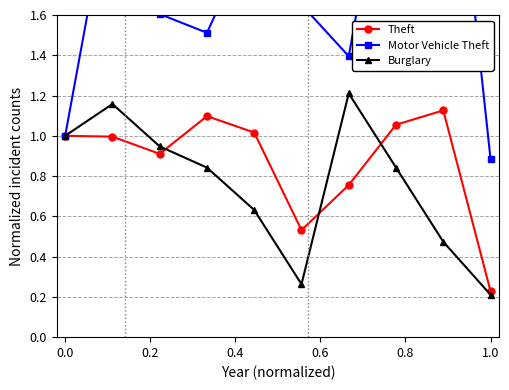

Reading left to right, list all the values displayed in this chart.

Theft: 1.0	1.0	0.9	1.1	1.0	0.5	0.8	1.1	1.1	0.2
Motor Vehicle Theft: 1.0	2.3	1.6	1.5	2.0	1.7	1.4	2.7	3.1	0.9
Burglary: 1.0	1.2	0.9	0.8	0.6	0.3	1.2	0.8	0.5	0.2